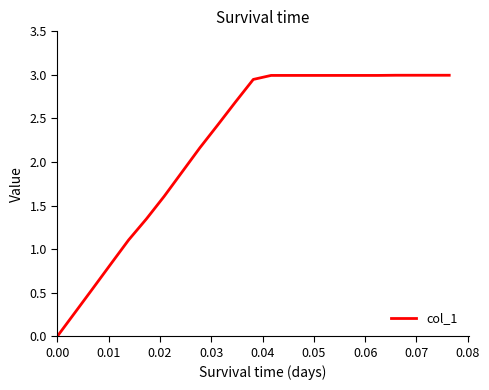

What is the maximum value shown in the chart?

3.0